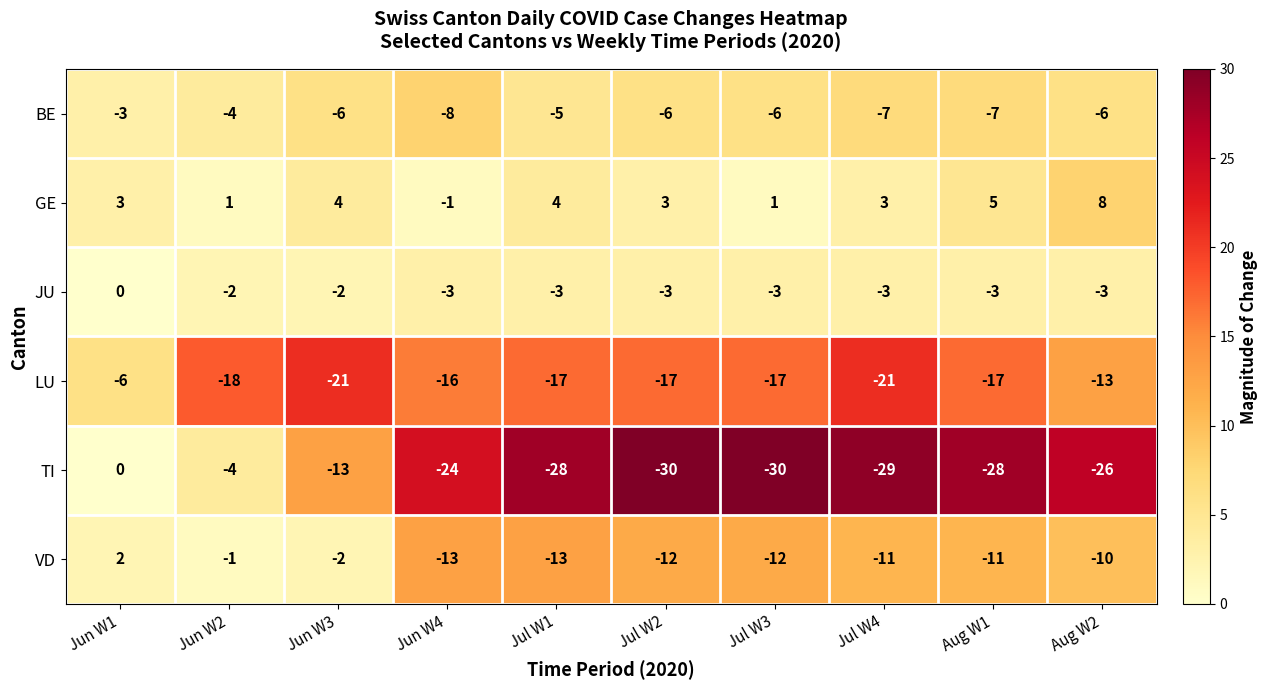

At which label does BE first exceed -6?

Jun W1